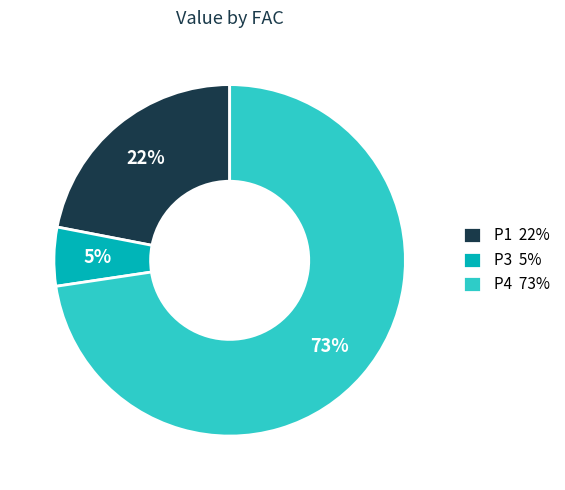

How many slices are in this pie chart?

3